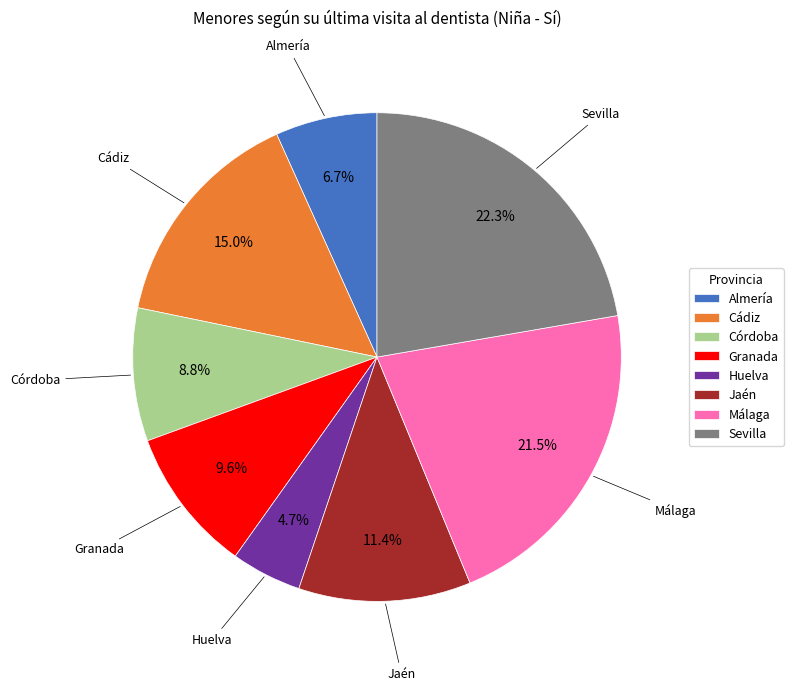

Does Córdoba represent more than half of the total?

No